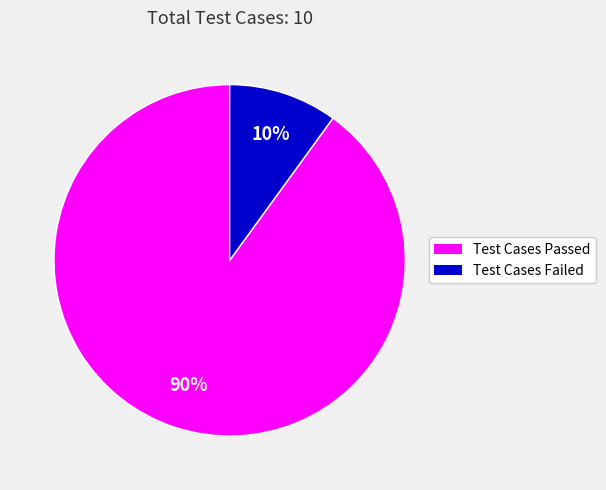

Is Test Cases Failed the majority of the pie?

No